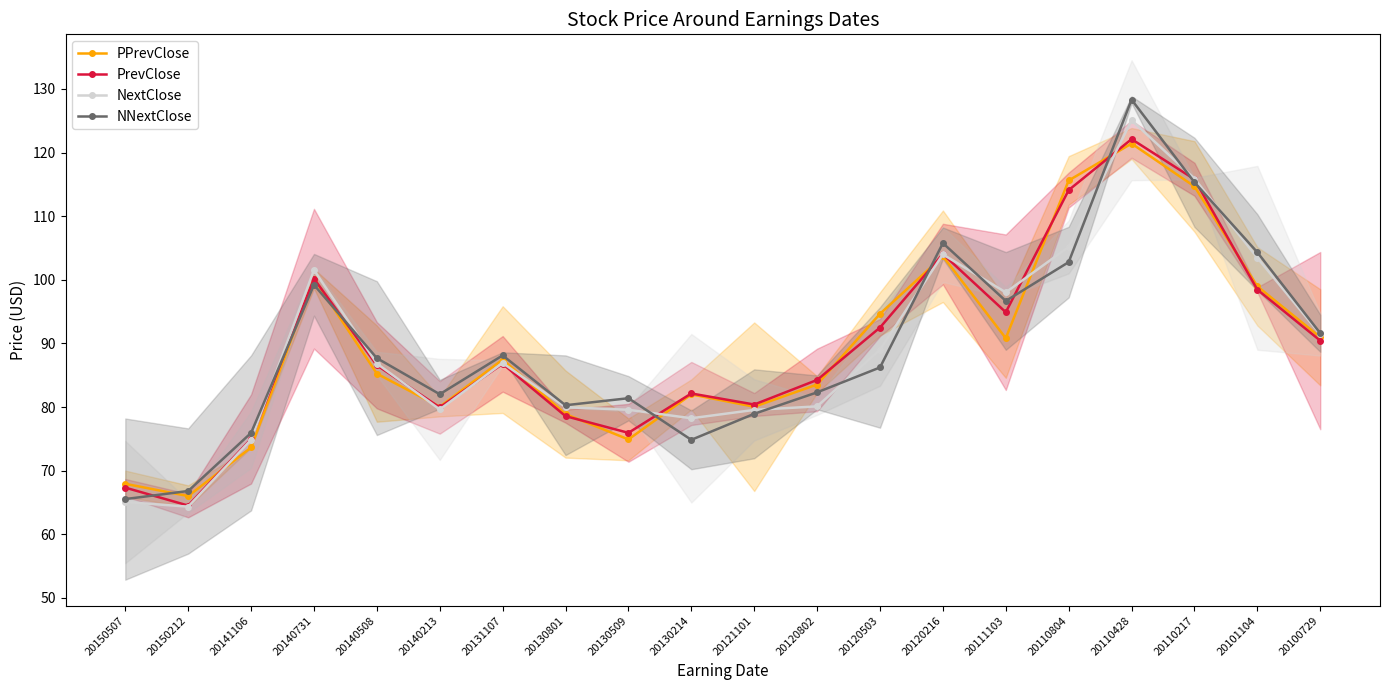

How many distinct data groups are displayed?

4